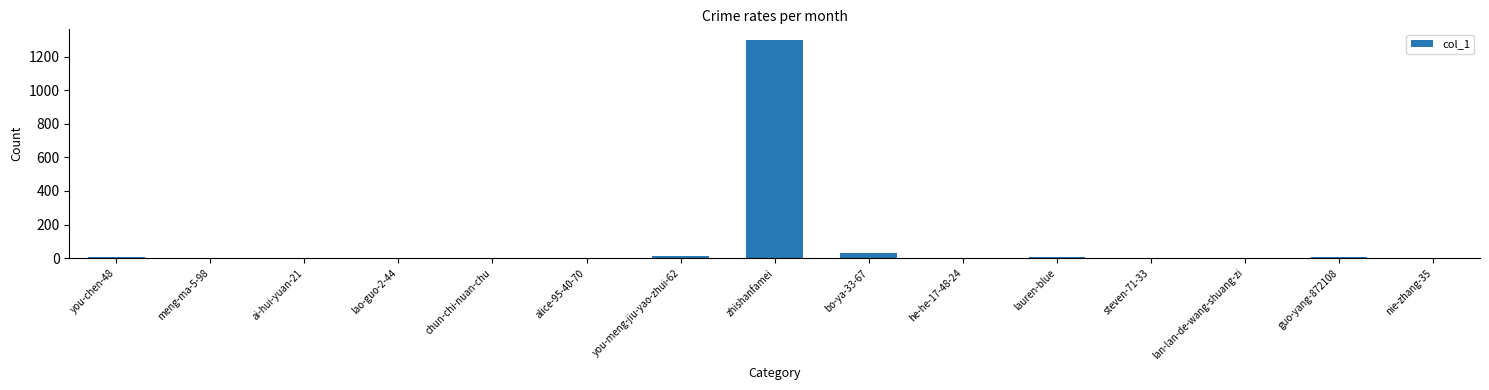

What is the sum of all values?

1368